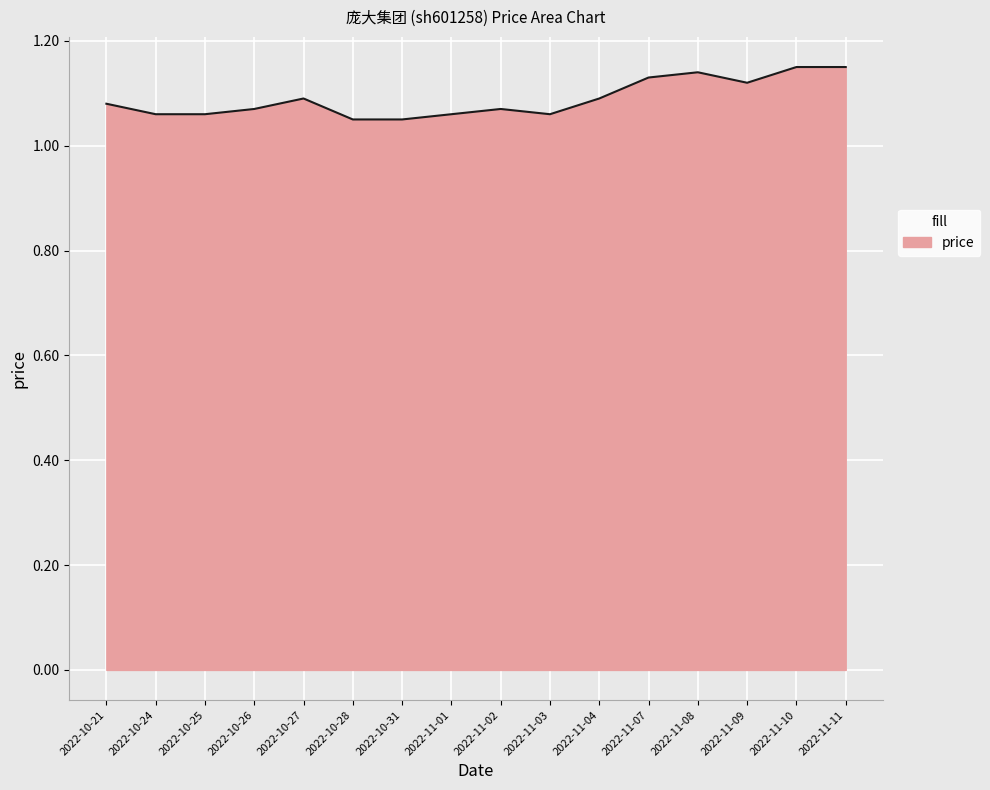

Does the chart have visible grid lines?

Yes